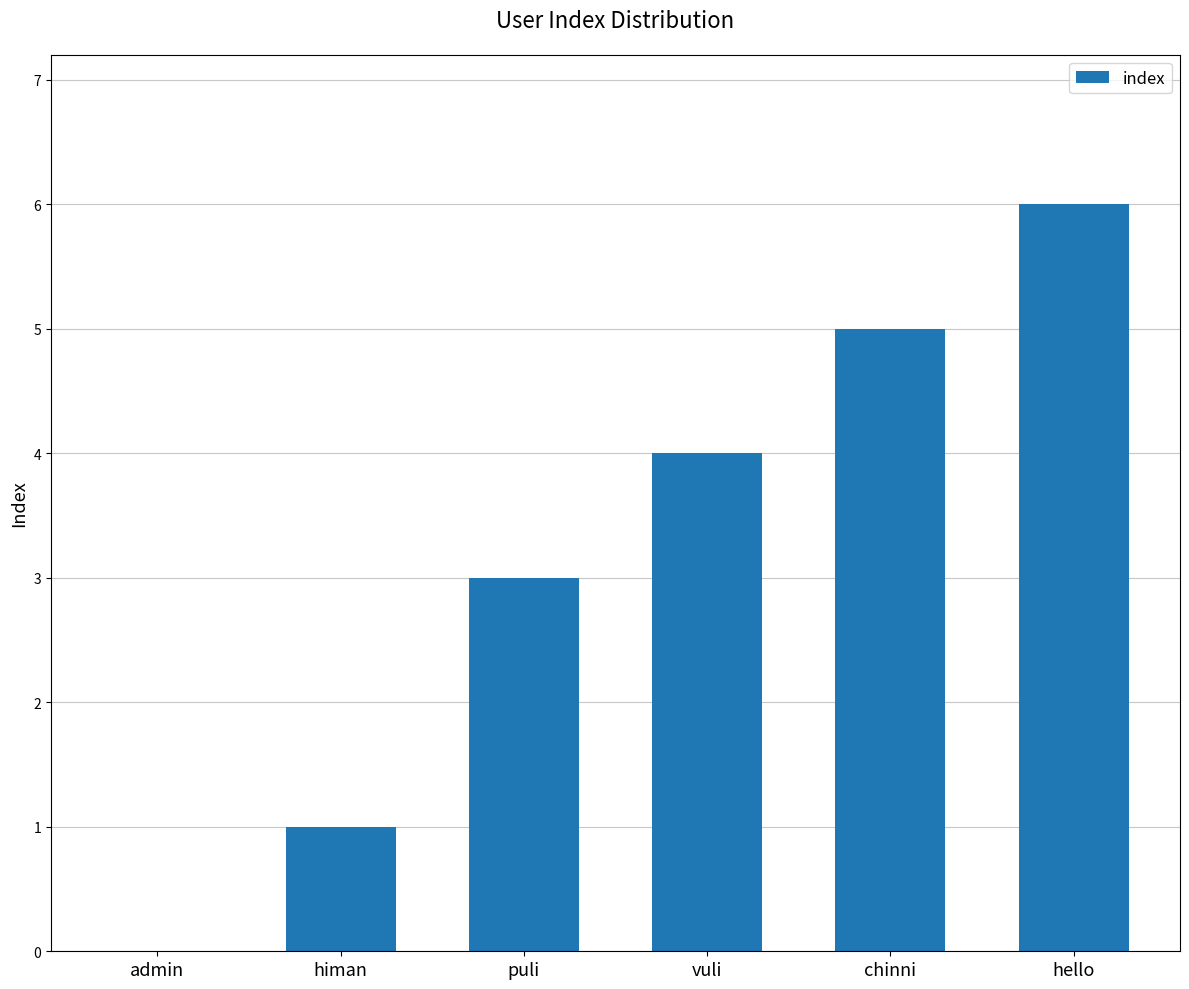

Which label corresponds to the largest value in the chart?

hello